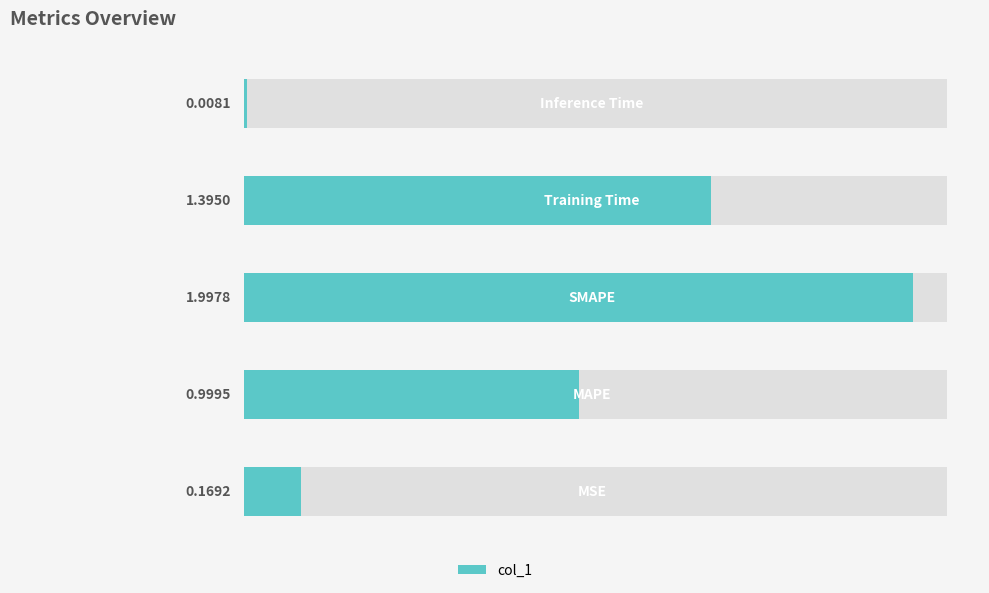

The value at 0 is 0.3. True or false?

False